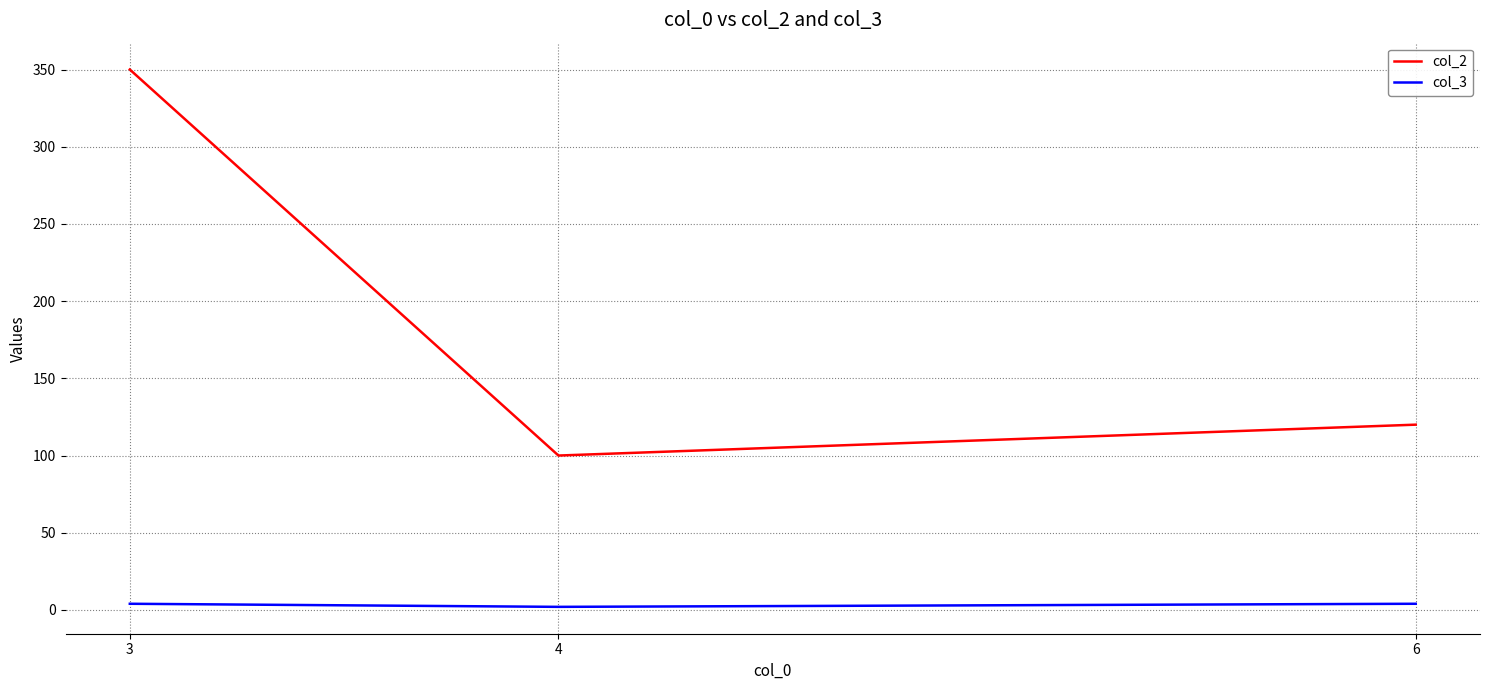

The col_2 series shows 146 at 4. True or false?

False